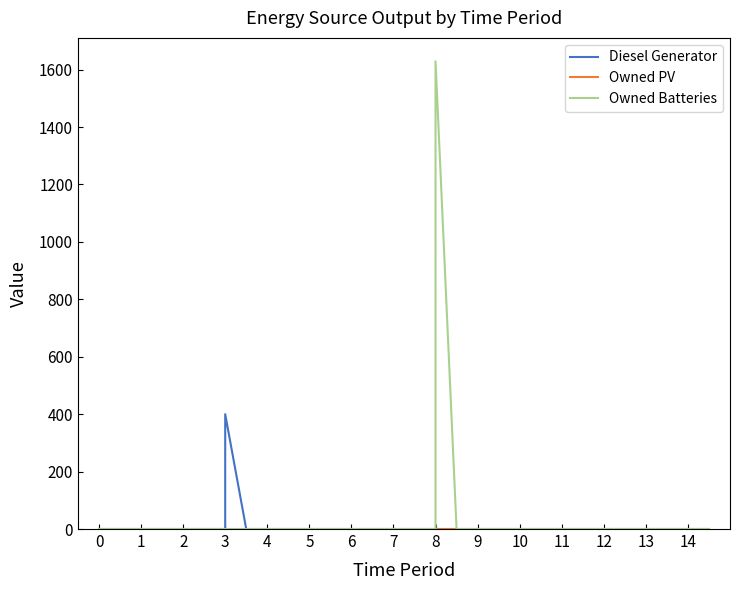

Is the value of Owned Batteries at 12 greater than the value of Diesel Generator at 6?

No